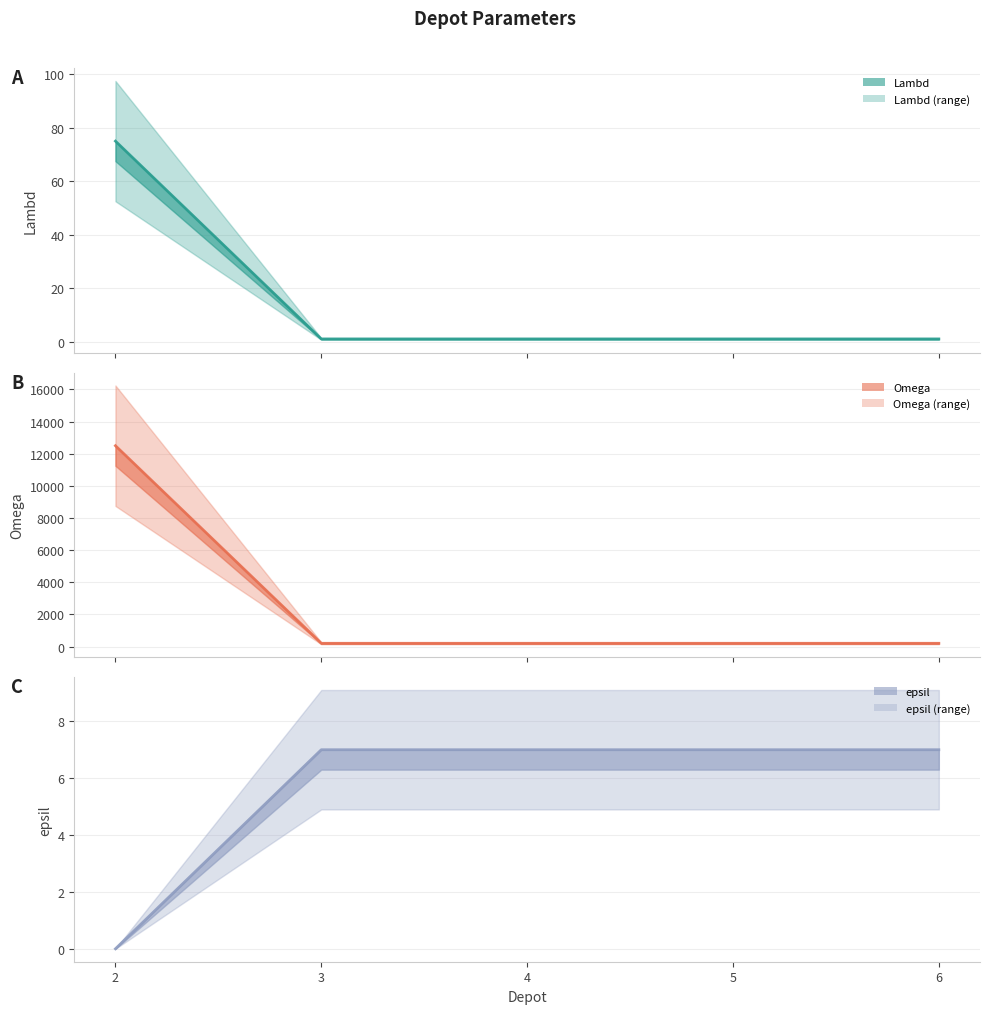

What is the spread (max minus min) of values at 2?

12500